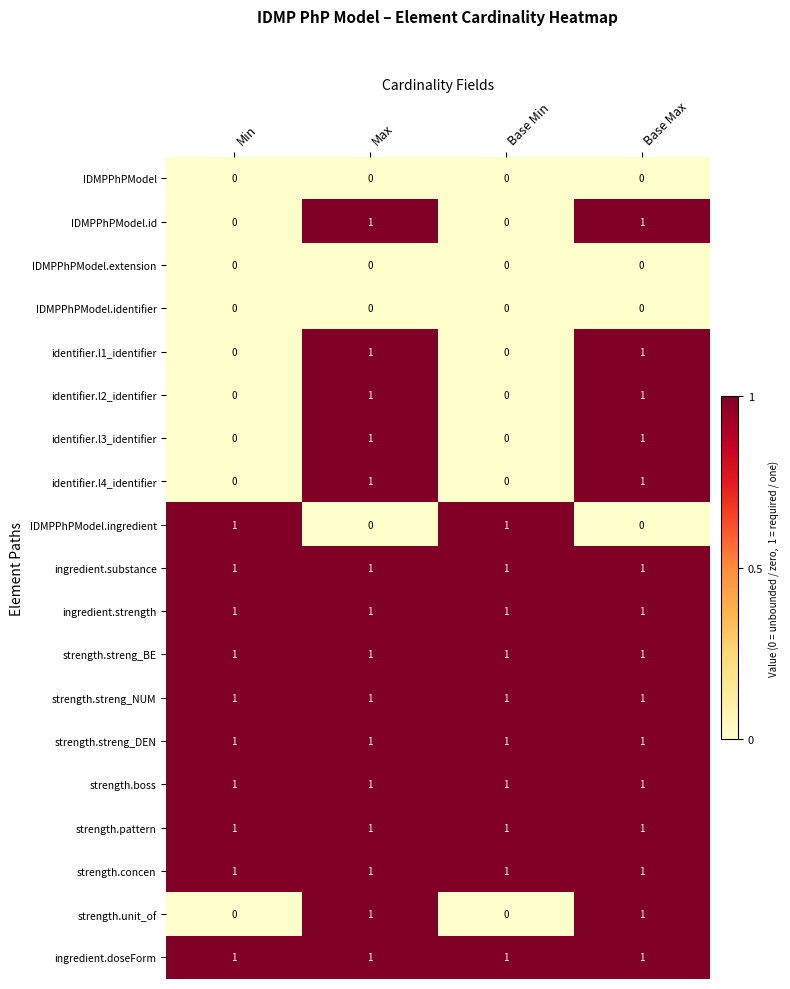

At how many categories does at least one series exceed 0?

4